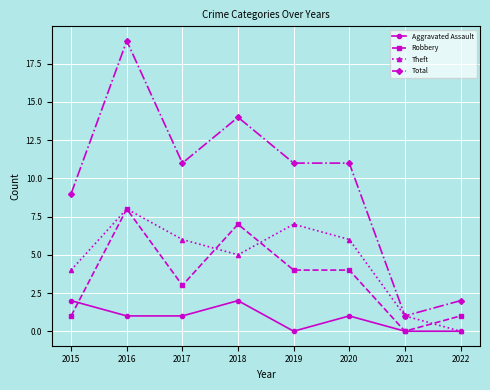

How many data points does each series have?

8